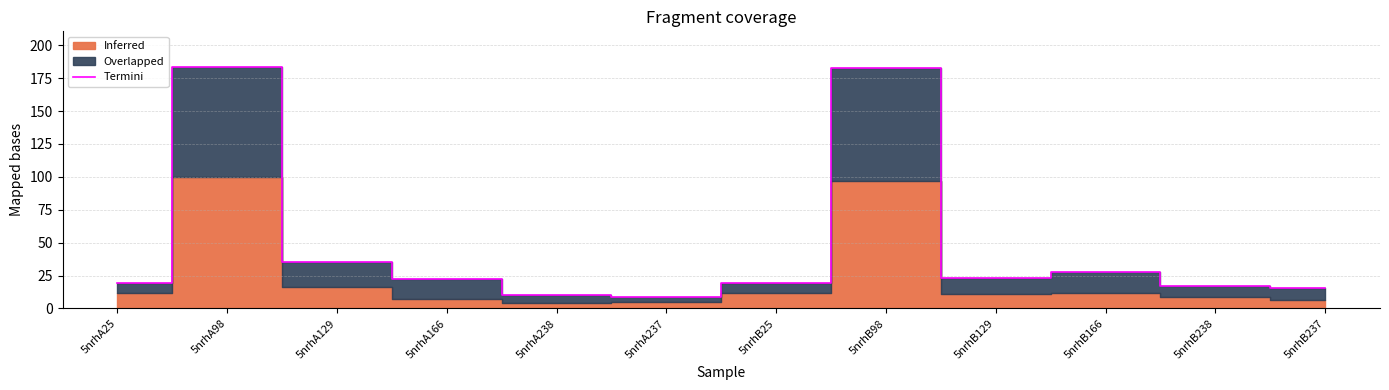

List the labels in order of value, largest first.

5nrhA98, 5nrhB98, 5nrhA129, 5nrhB166, 5nrhB129, 5nrhA166, 5nrhB25, 5nrhA25, 5nrhB238, 5nrhB237, 5nrhA238, 5nrhA237